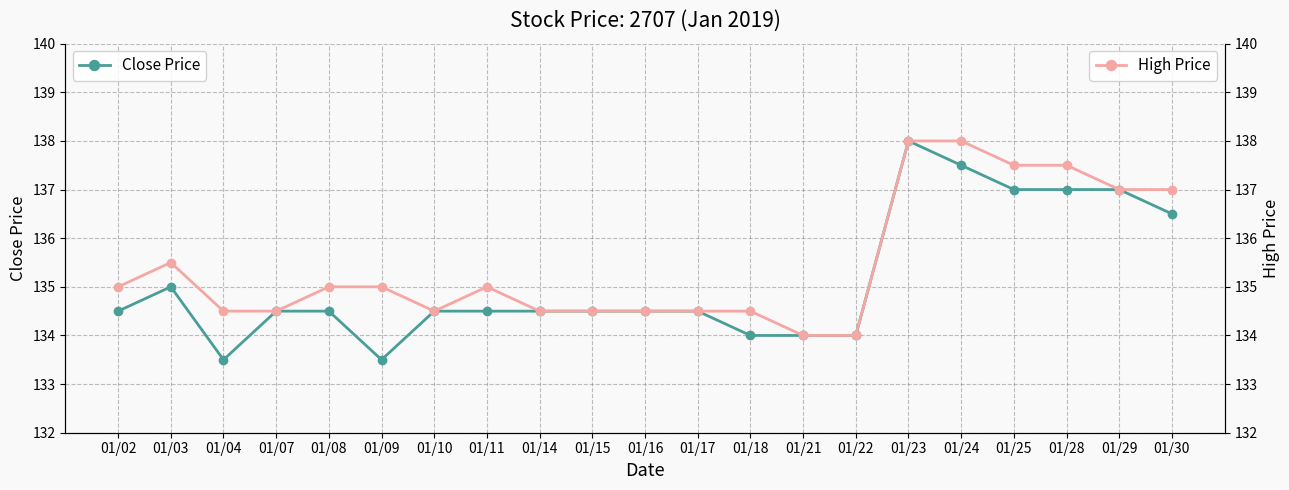

Rank the series at 01/23 from lowest to highest value.

Close Price, High Price